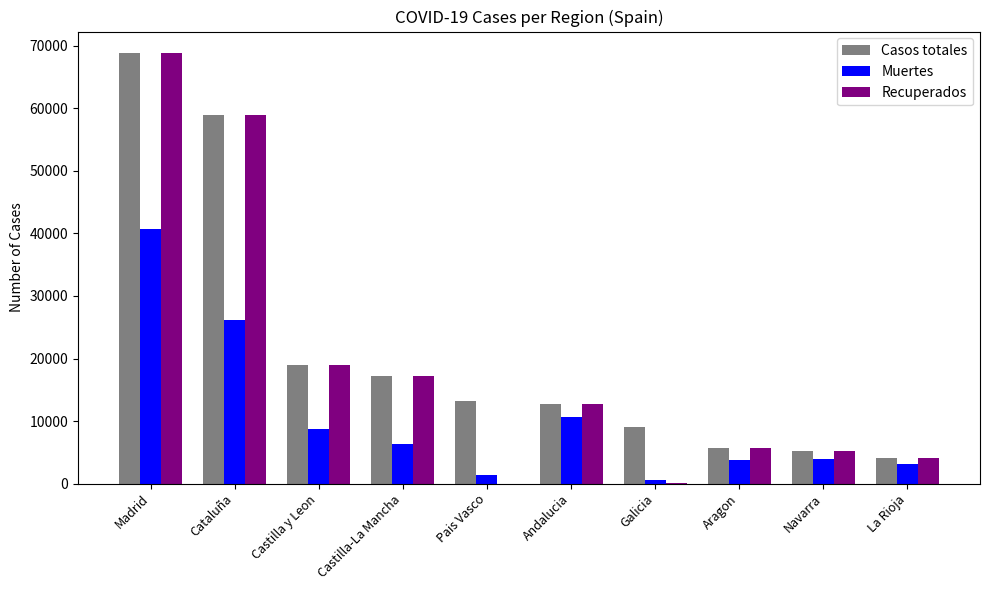

Where is Muertes nearest to the value 20670?

Cataluña